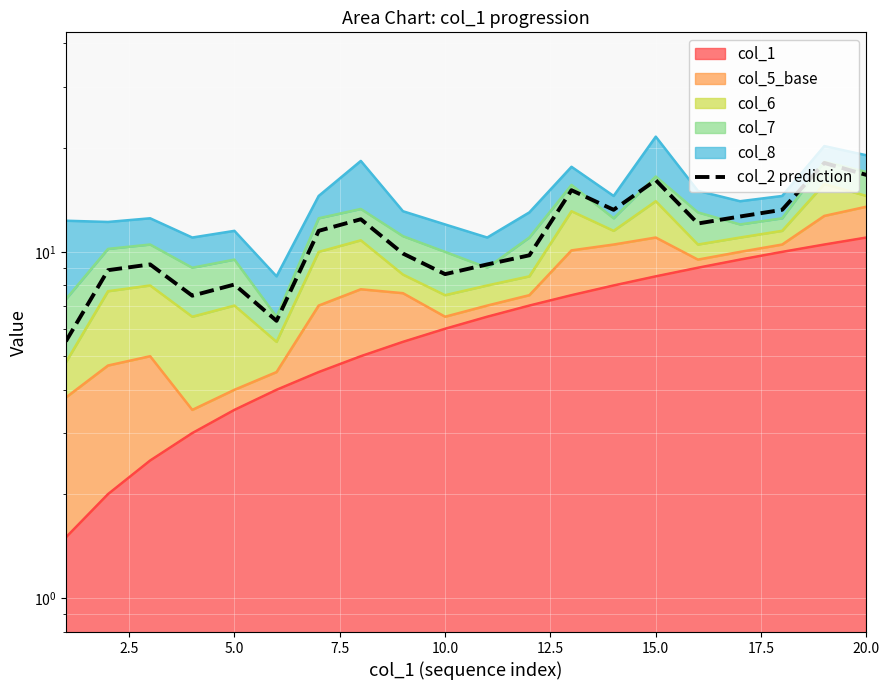

True or false: the data shows 6.4 at 5.0.

False